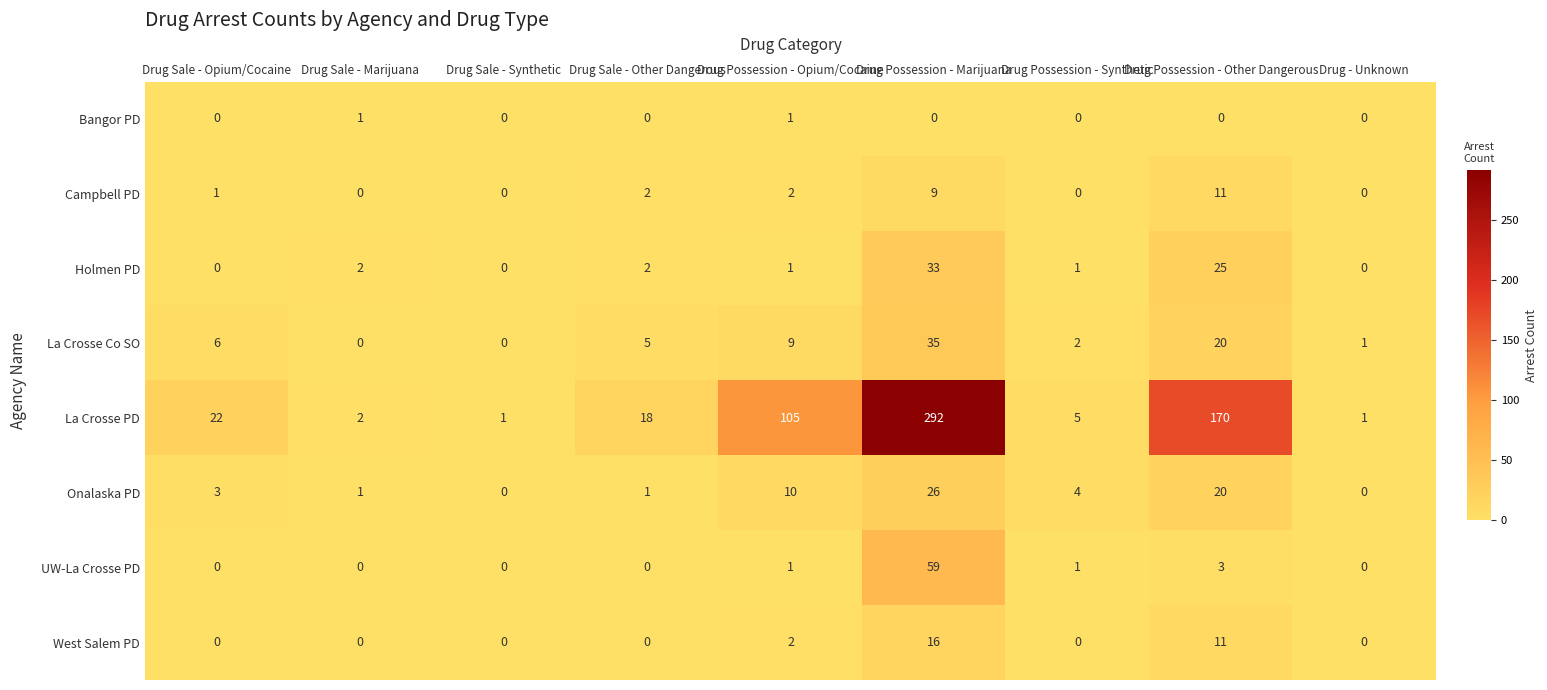

What value does the Campbell PD series have at Drug Possession - Other Dangerous, to the nearest 10?

10